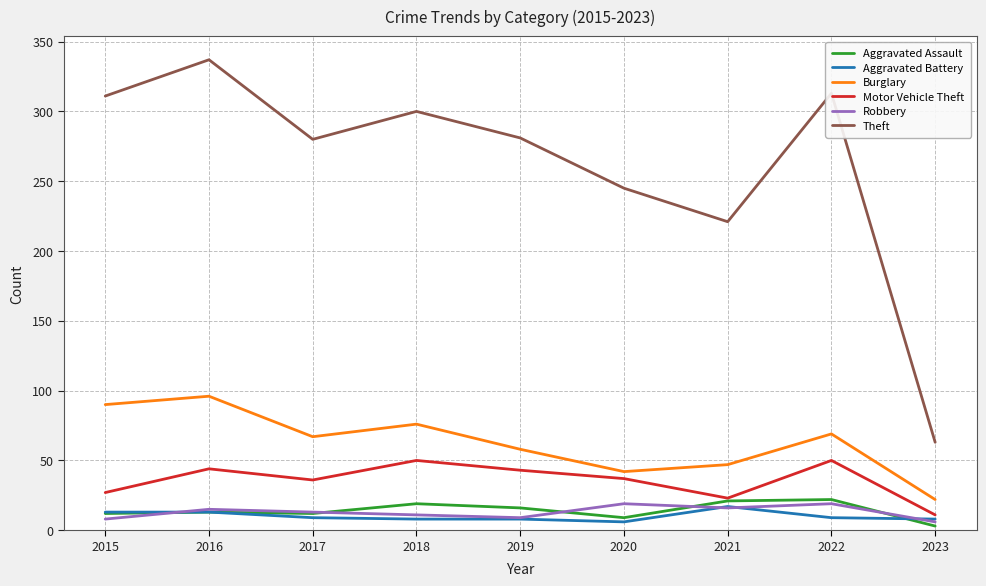

The Aggravated Battery series shows 9 at 2022. True or false?

True